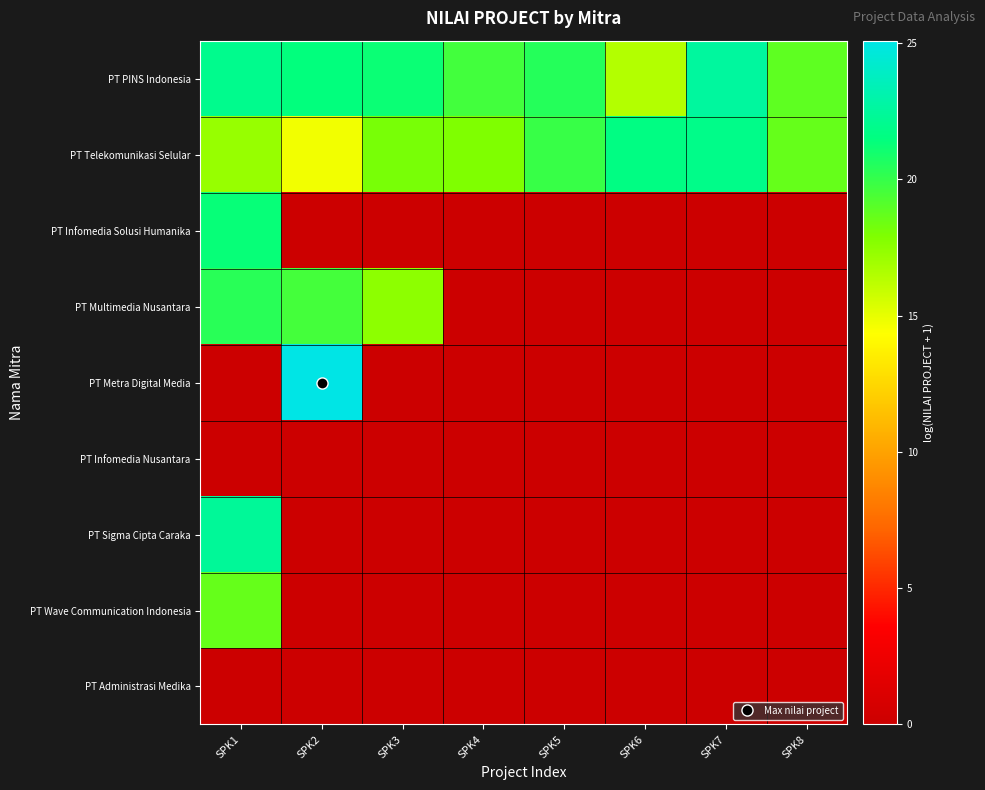

Reading right to left, extract all data points from this chart.

PT PINS Indonesia: SPK8=18.9	SPK7=22.6	SPK6=16.4	SPK5=20.5	SPK4=19.6	SPK3=21.2	SPK2=21.4	SPK1=22.0
PT Telekomunikasi Selular: SPK8=18.7	SPK7=21.8	SPK6=21.6	SPK5=19.9	SPK4=17.9	SPK3=18.1	SPK2=14.7	SPK1=17.2
PT Infomedia Solusi Humanika: SPK8=0.0	SPK7=0.0	SPK6=0.0	SPK5=0.0	SPK4=0.0	SPK3=0.0	SPK2=0.0	SPK1=21.3
PT Multimedia Nusantara: SPK8=0.0	SPK7=0.0	SPK6=0.0	SPK5=0.0	SPK4=0.0	SPK3=17.5	SPK2=19.6	SPK1=20.4
PT Metra Digital Media: SPK8=0.0	SPK7=0.0	SPK6=0.0	SPK5=0.0	SPK4=0.0	SPK3=0.0	SPK2=25.1	SPK1=0.0
PT Infomedia Nusantara: SPK8=0.0	SPK7=0.0	SPK6=0.0	SPK5=0.0	SPK4=0.0	SPK3=0.0	SPK2=0.0	SPK1=0.0
PT Sigma Cipta Caraka: SPK8=0.0	SPK7=0.0	SPK6=0.0	SPK5=0.0	SPK4=0.0	SPK3=0.0	SPK2=0.0	SPK1=22.4
PT Wave Communication Indonesia: SPK8=0.0	SPK7=0.0	SPK6=0.0	SPK5=0.0	SPK4=0.0	SPK3=0.0	SPK2=0.0	SPK1=18.6
PT Administrasi Medika: SPK8=0.0	SPK7=0.0	SPK6=0.0	SPK5=0.0	SPK4=0.0	SPK3=0.0	SPK2=0.0	SPK1=0.0